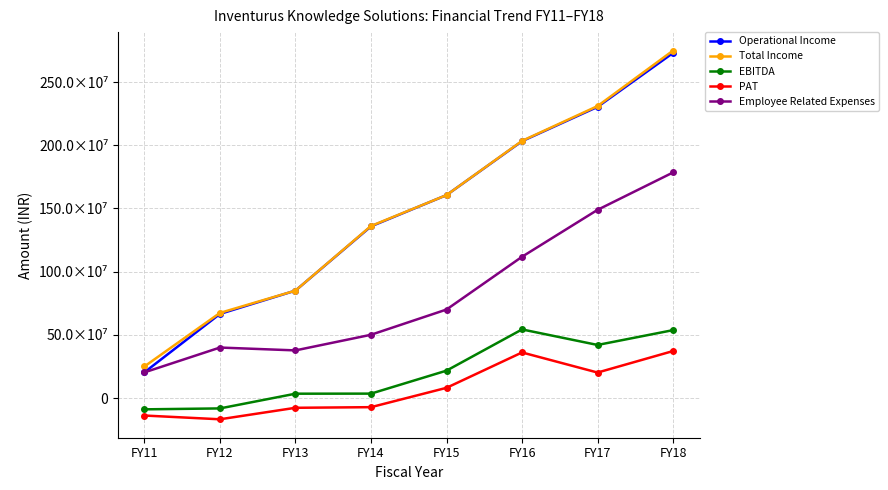

Which label corresponds to the smallest value in the chart?

FY12